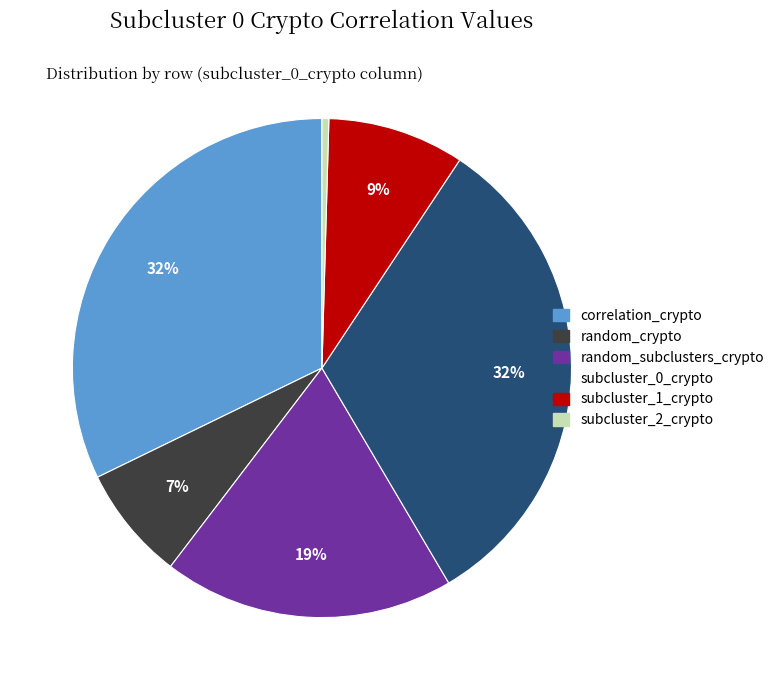

Does correlation_crypto account for over 50% of the chart?

No